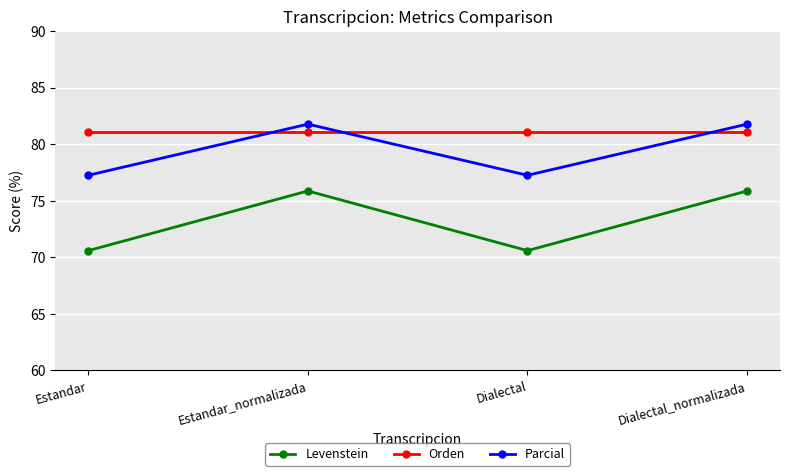

The Parcial series shows 20.9 at Estandar_normalizada. True or false?

False